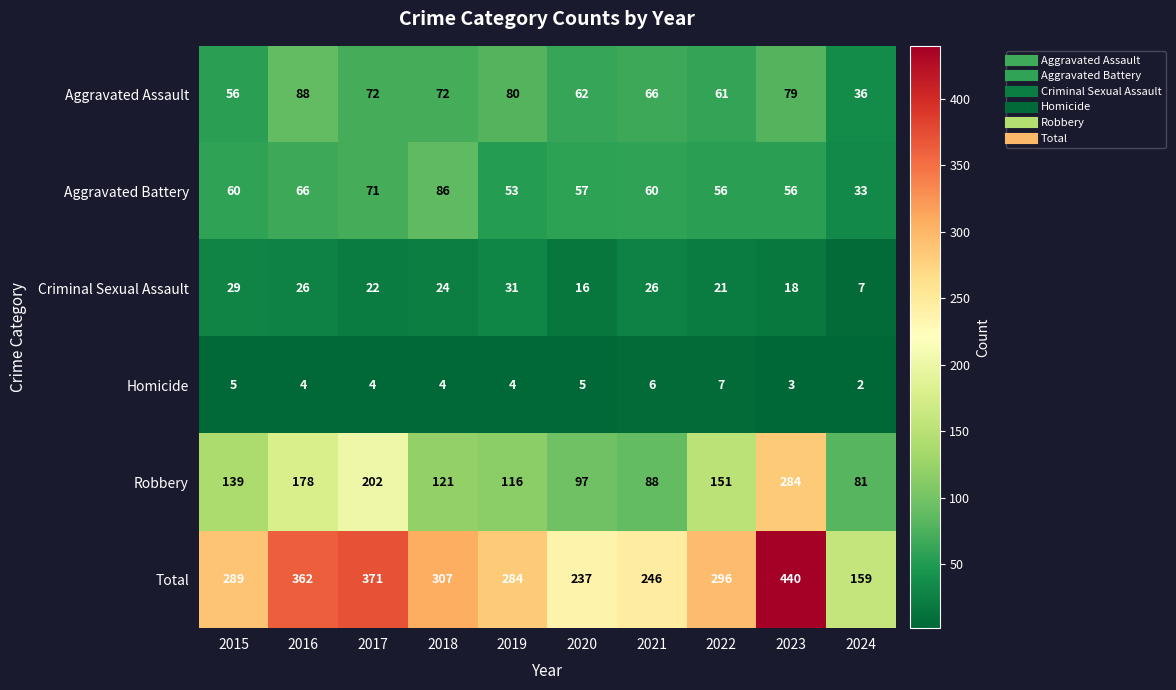

At how many categories does at least one series exceed 140?

10